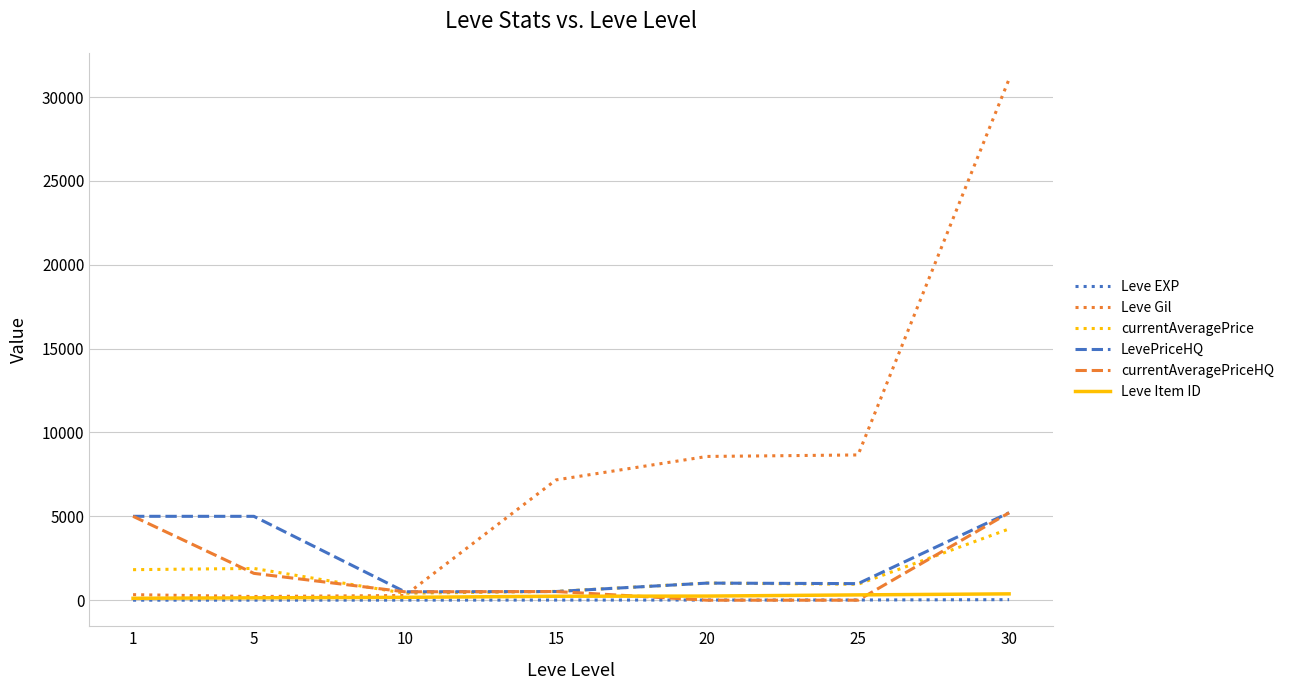

Which label corresponds to the largest value in the chart?

30